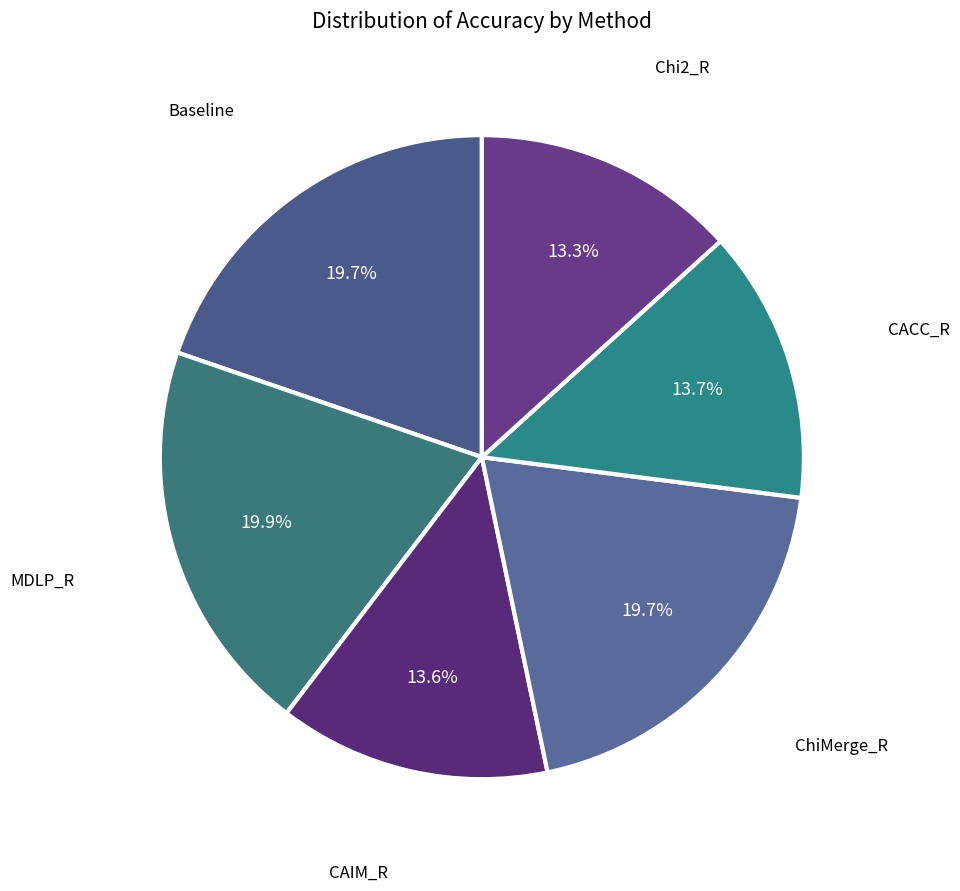

How many slices are in this pie chart?

6